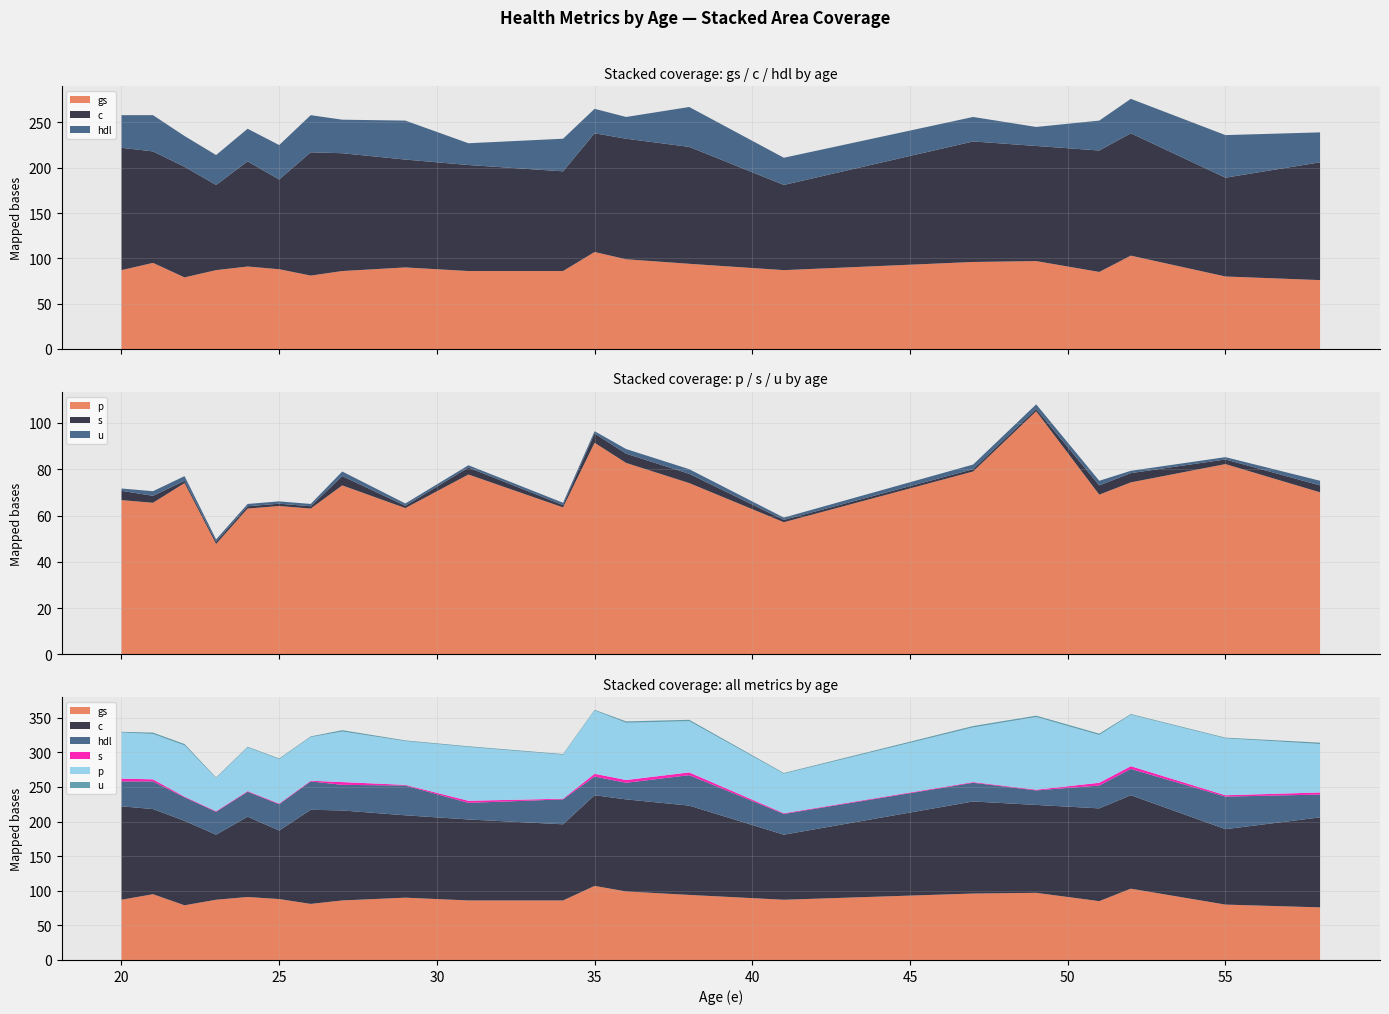

Reading left to right, what are all the values shown in this chart?

gs: 20=87.0	21=95.0	22=79.0	23=87.0	24=91.0	25=88.0	26=81.0	27=86.0	29=90.0	31=86.0	34=86.0	35=107.0	36=99.0	38=94.0	41=87.0	47=96.0	49=97.0	51=85.0	52=103.0	55=80.0	58=76.0
c: 20=135.0	21=123.0	22=122.0	23=94.0	24=116.0	25=99.0	26=136.0	27=130.0	29=119.0	31=117.0	34=110.0	35=131.0	36=133.0	38=129.0	41=94.0	47=133.0	49=127.0	51=134.0	52=135.0	55=109.0	58=130.0
hdl: 20=36.0	21=40.0	22=34.0	23=33.0	24=36.0	25=38.0	26=41.0	27=37.0	29=43.0	31=24.0	34=36.0	35=27.0	36=24.0	38=44.0	41=30.0	47=27.0	49=21.0	51=33.0	52=38.0	55=47.0	58=33.0
s: 20=4.0	21=3.0	22=1.0	23=1.0	24=1.0	25=1.0	26=1.0	27=4.0	29=1.0	31=3.0	34=1.0	35=4.0	36=4.0	38=4.0	41=1.0	47=1.0	49=1.0	51=4.0	52=4.0	55=2.0	58=3.0
p: 20=66.7	21=65.5	22=74.0	23=47.7	24=63.0	25=64.1	26=63.0	27=73.0	29=63.2	31=77.7	34=63.5	35=91.4	36=82.7	38=74.0	41=57.1	47=79.0	49=105.0	51=69.0	52=74.3	55=82.2	58=70.0
u: 20=1.0	21=2.0	22=2.0	23=1.0	24=1.0	25=1.0	26=1.0	27=2.0	29=1.0	31=1.0	34=1.0	35=1.0	36=2.0	38=2.0	41=1.0	47=2.0	49=2.0	51=2.0	52=1.0	55=1.0	58=2.0